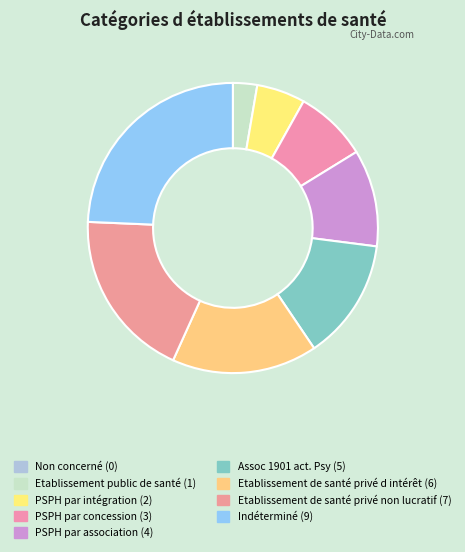

True or false: Non concerné accounts for 8% of the total.

False